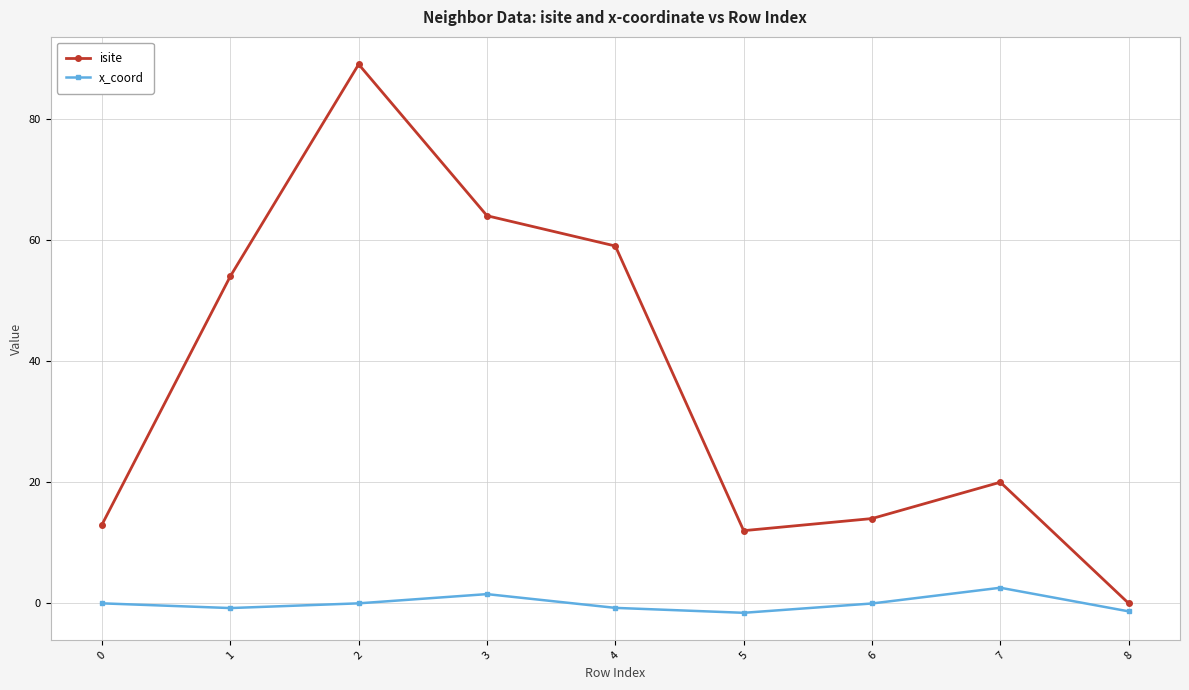

In x_coord, how many points are lower than both neighbors (excluding endpoints)?

2